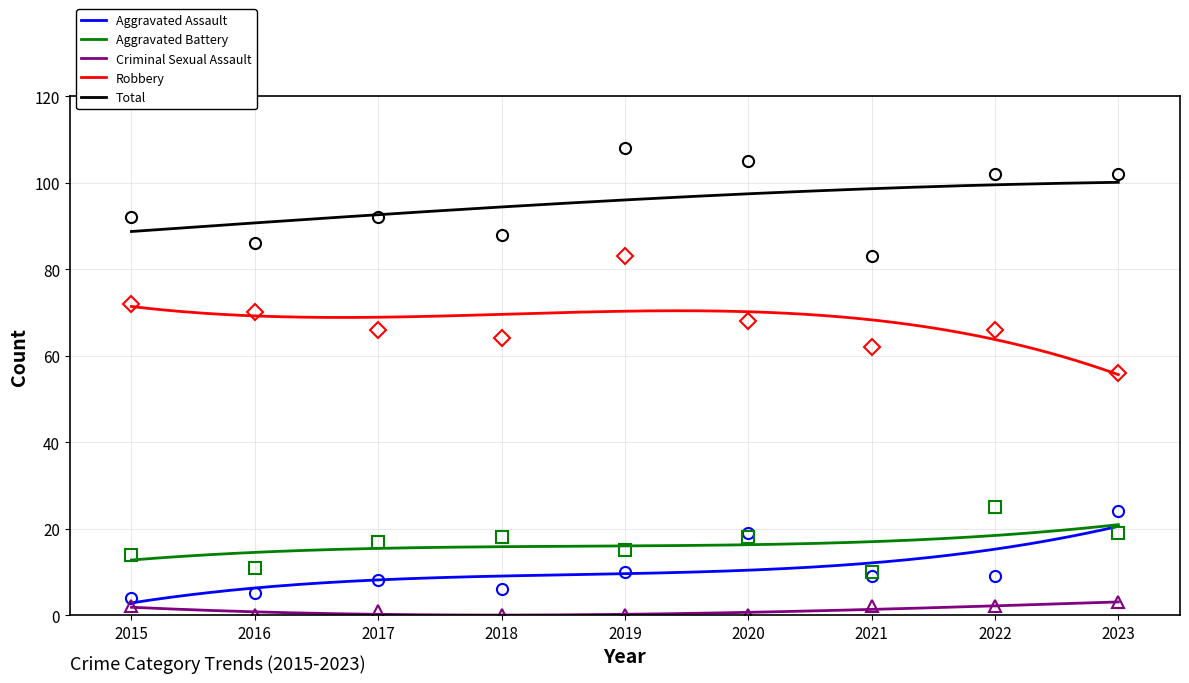

What is the approximate value of Robbery at 2016, to the nearest 10?

70